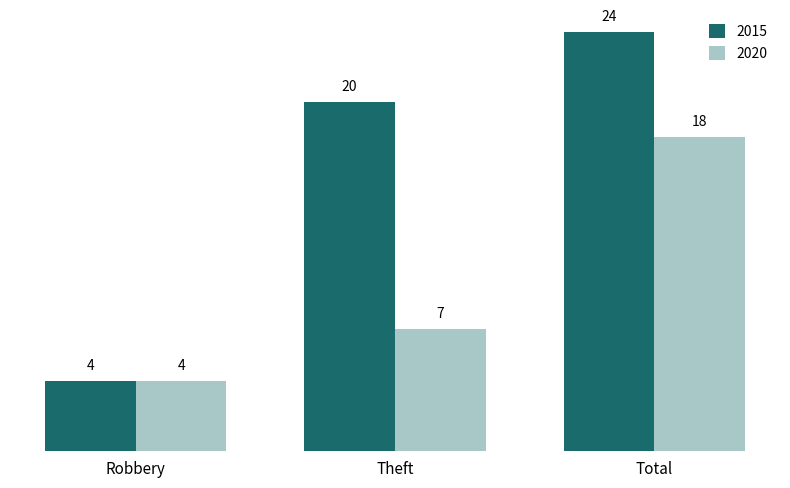

What is the difference between the maximum and minimum values in the 2020 series?

14